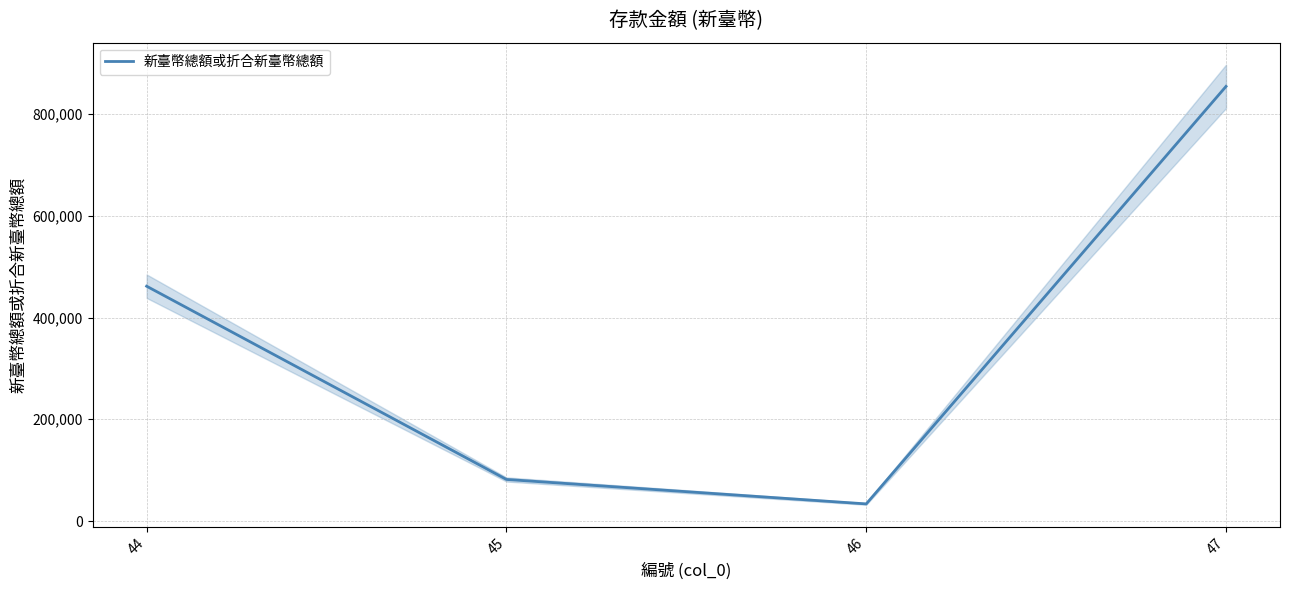

What is the value of the 1st point from the left?

461584